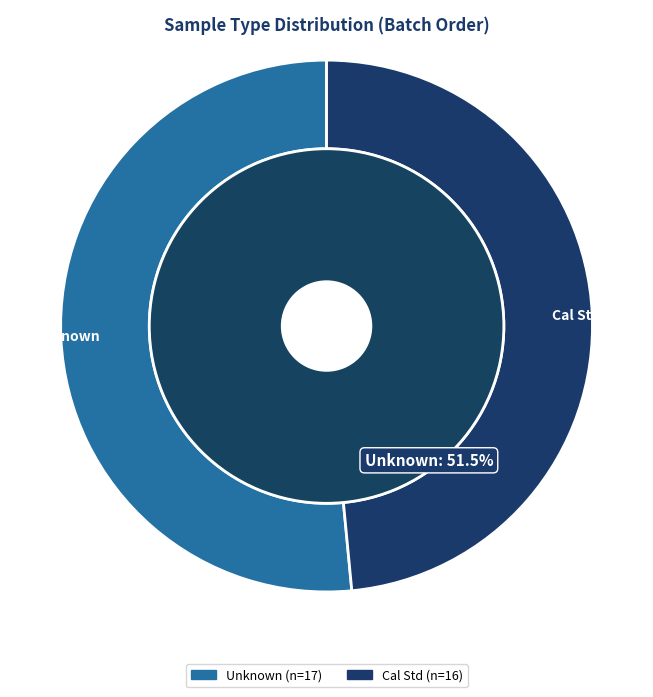

True or false: Cal Std accounts for 15% of the total.

False